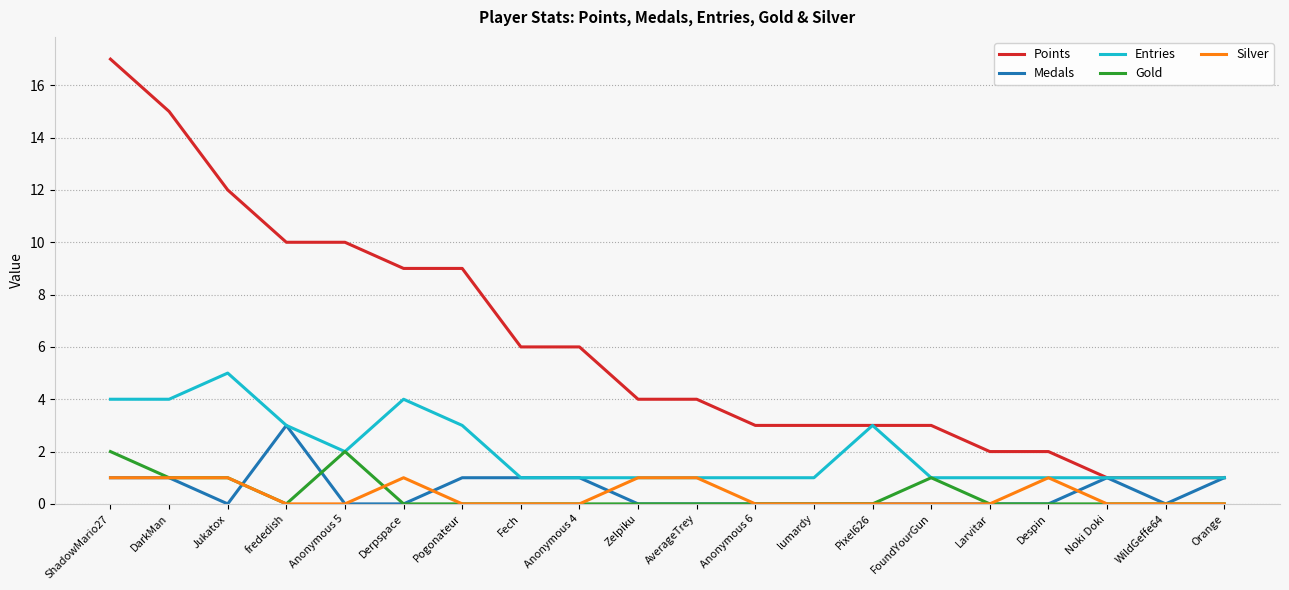

Between Derpspace and Larvitar, which series saw the biggest shift?

Points